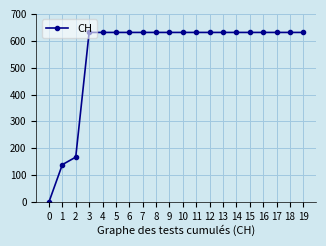

The chart shows a value of 139 at 1. True or false?

True